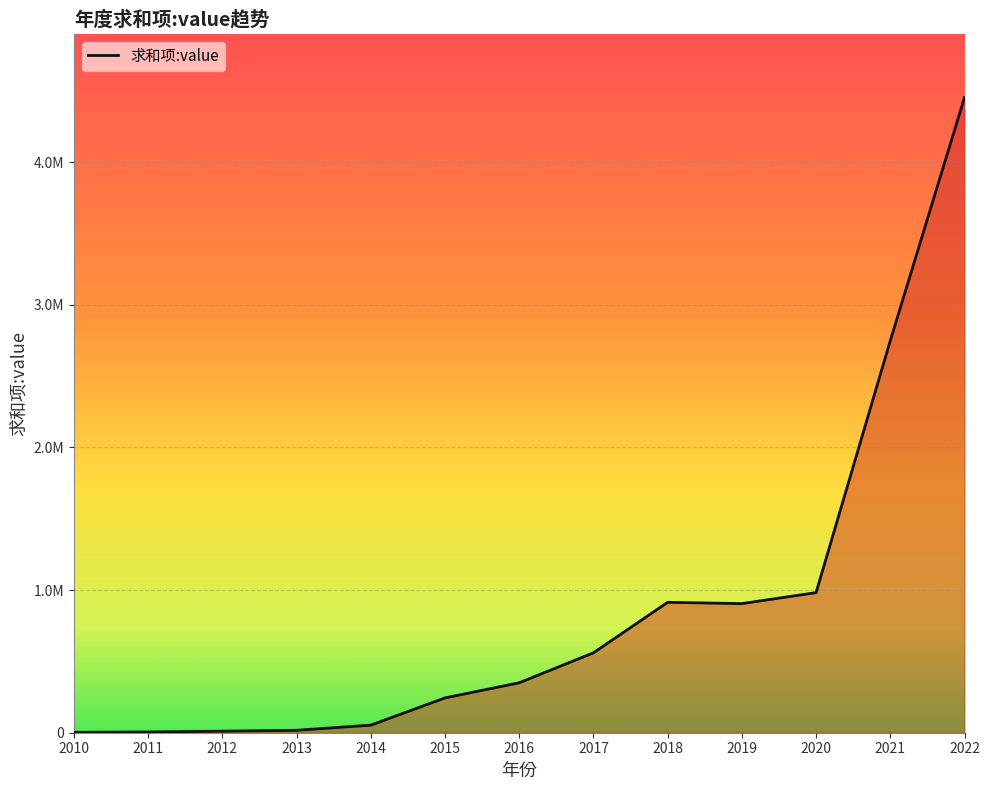

Does the chart have visible grid lines?

Yes